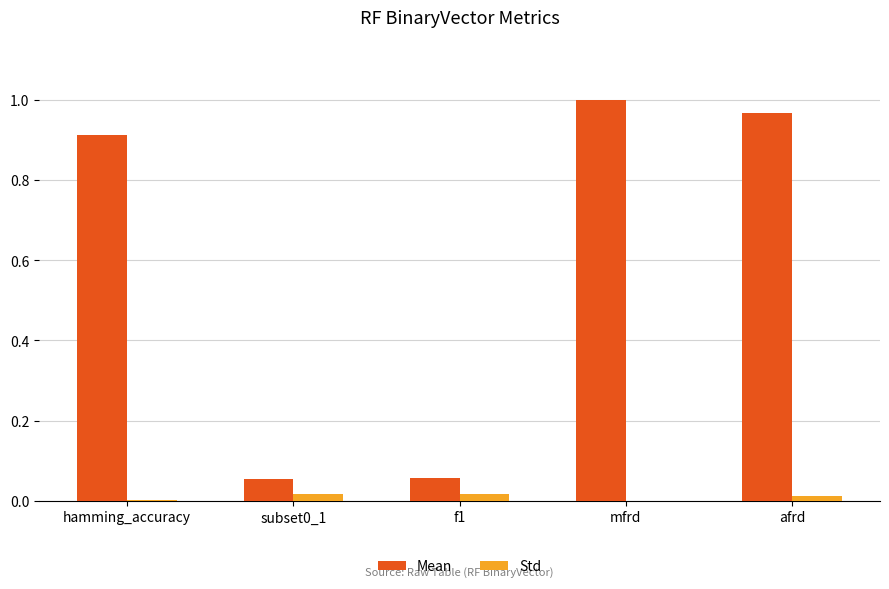

How many categories are shown in the chart?

5